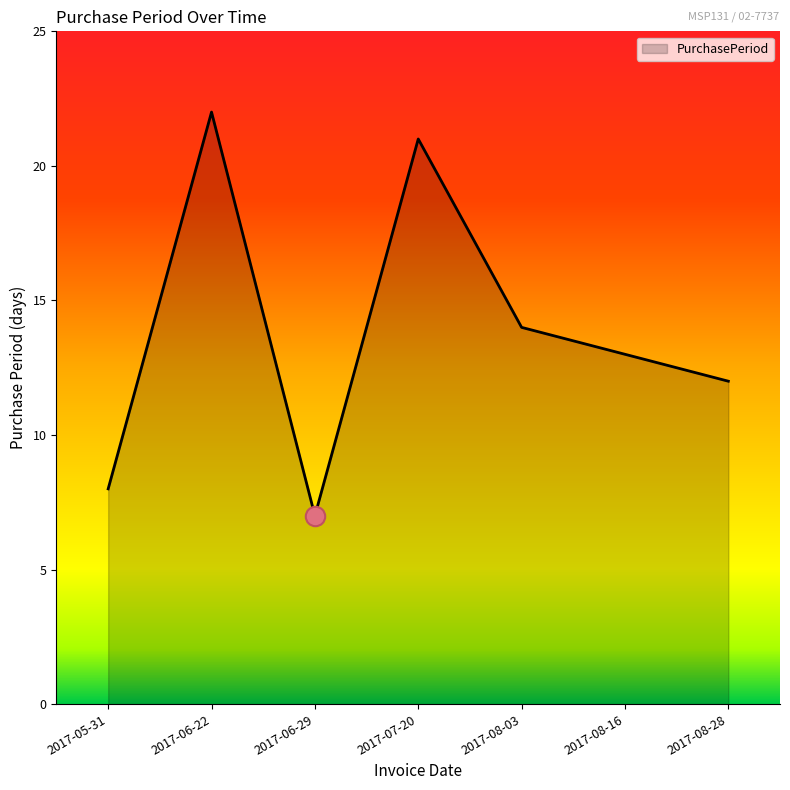

Where does the data first go above 13?

2017-06-22